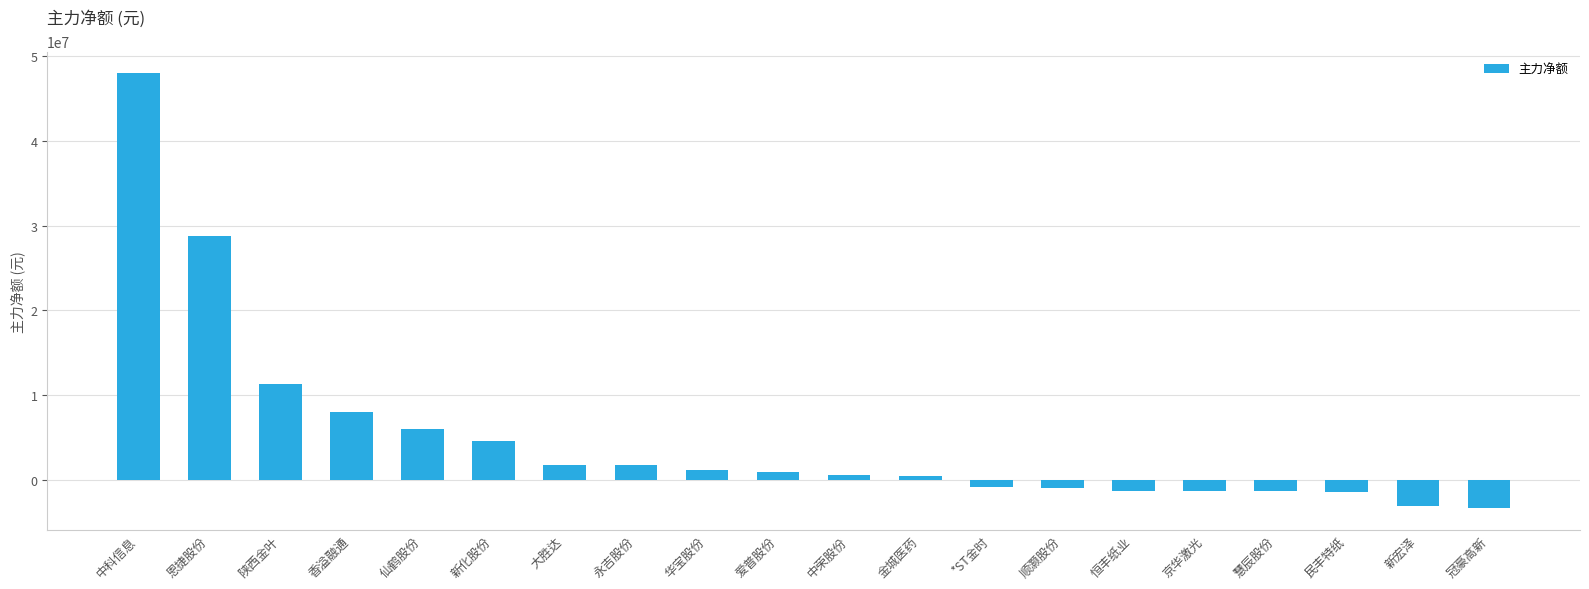

Count the number of data series in this chart.

1